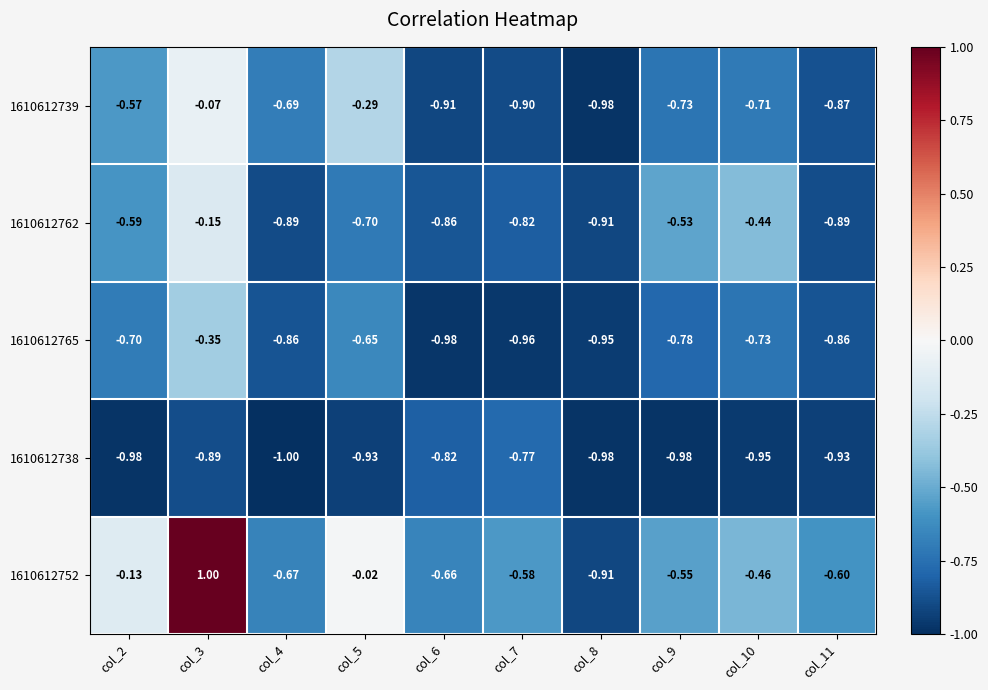

Which series has the widest spread of values?

1610612752